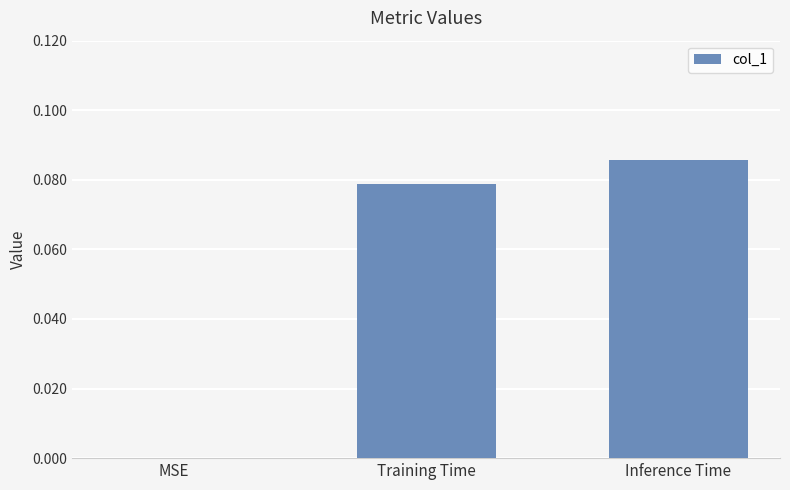

Count the values in the range 0 to 1.

3